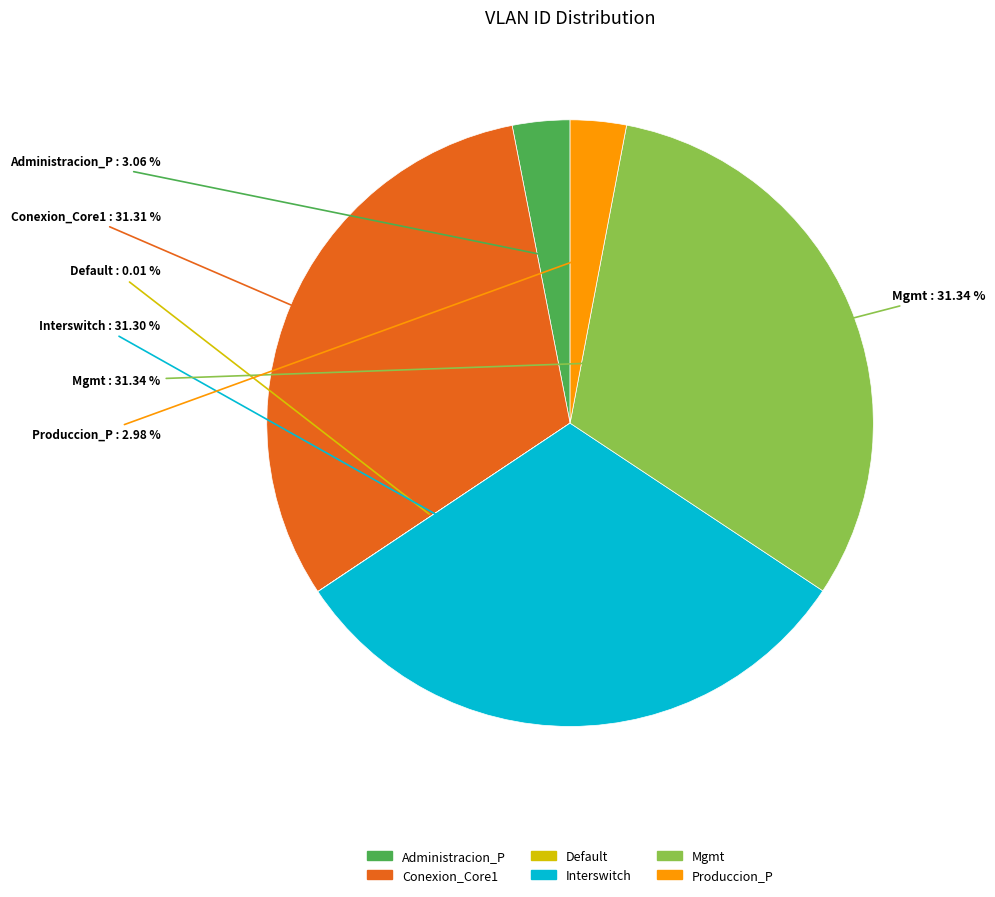

The Mgmt slice represents 31% of the pie. True or false?

True